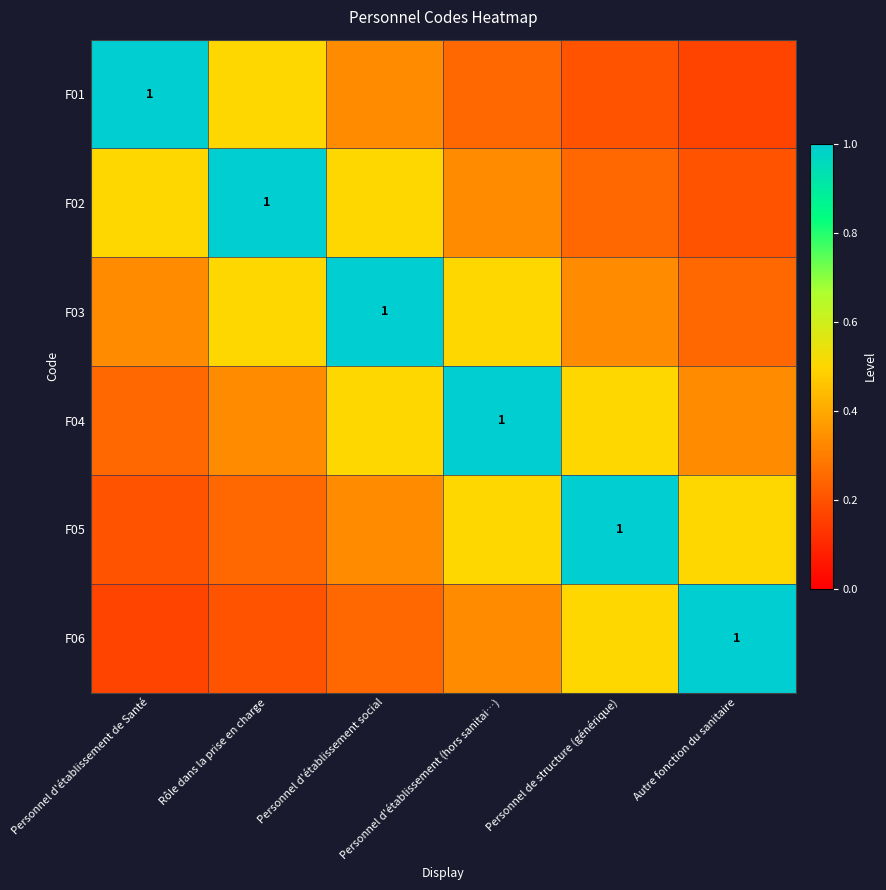

True or false: F01 has a value of 0.3 at Personnel de structure (générique).

False